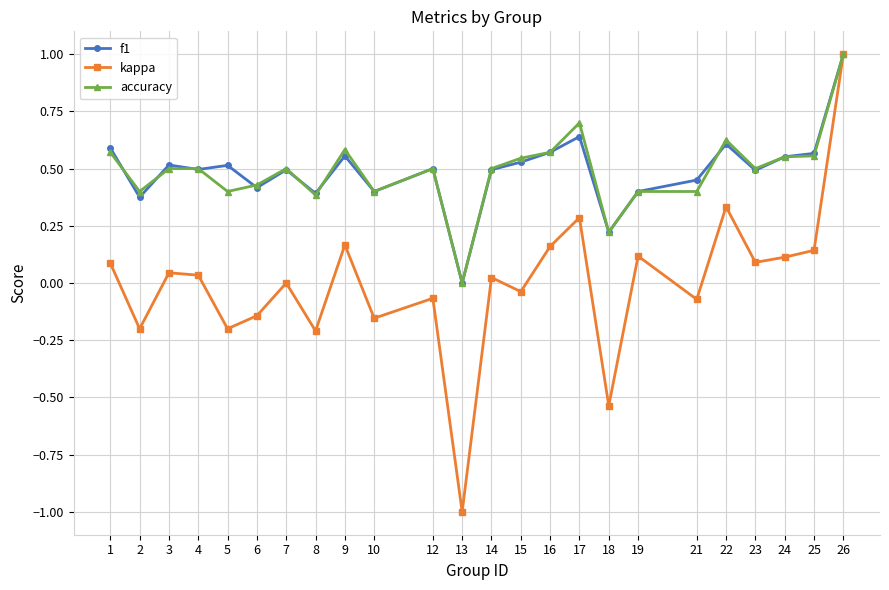

True or false: kappa has more than 1 points higher than both neighbors.

True